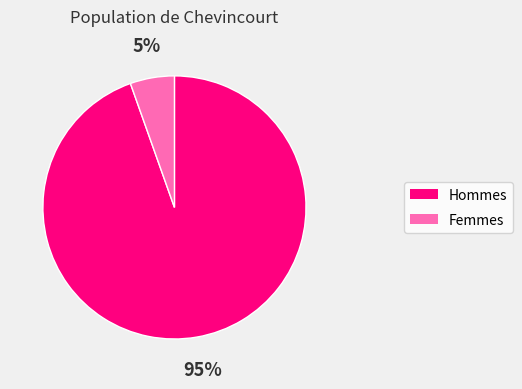

Is there any slice that represents more than half of the pie?

Yes